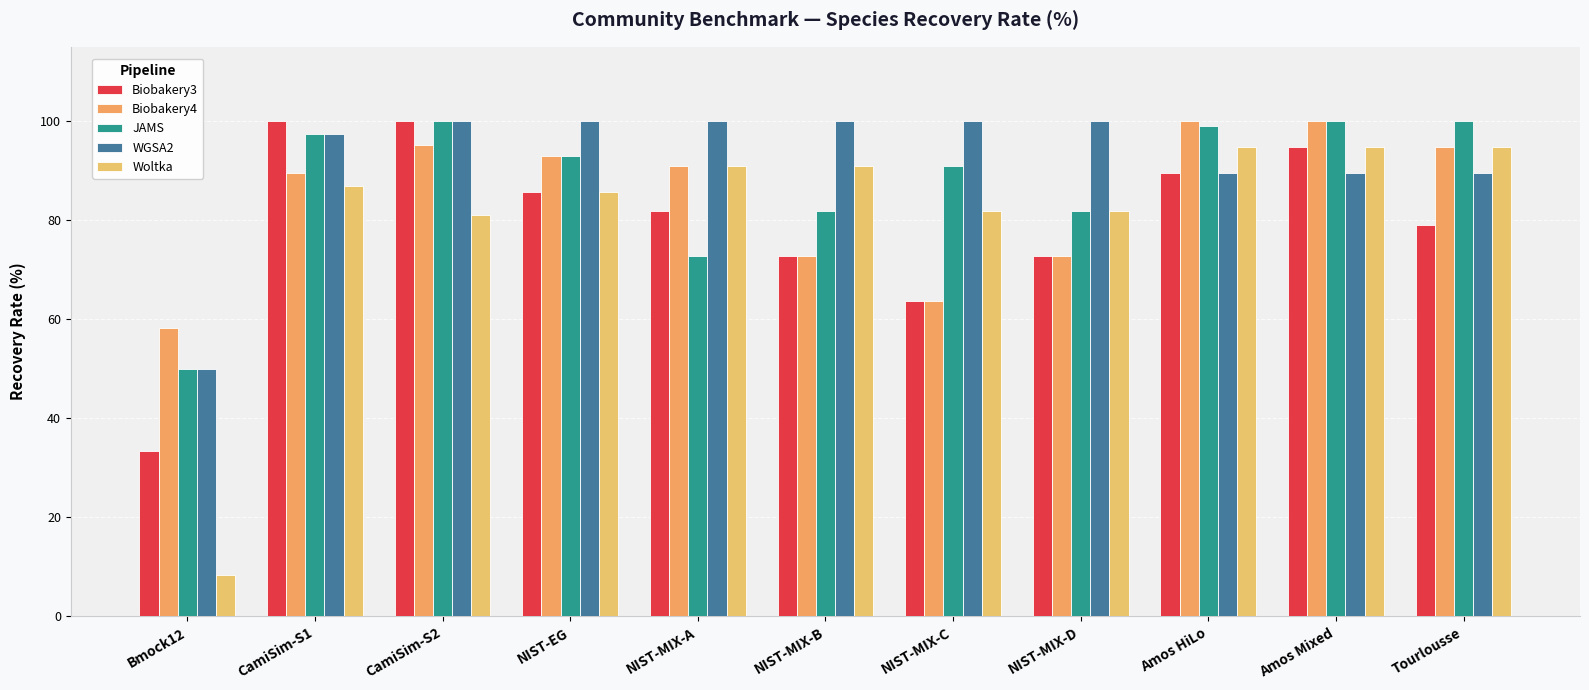

Is the value of Woltka at CamiSim-S1 greater than the value of JAMS at NIST-MIX-A?

Yes